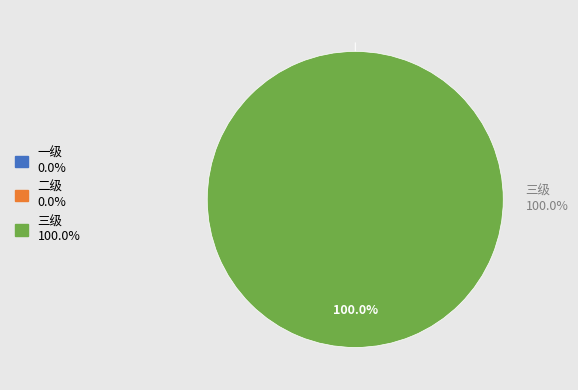

Is it true that 三级 is 86% of the pie?

False